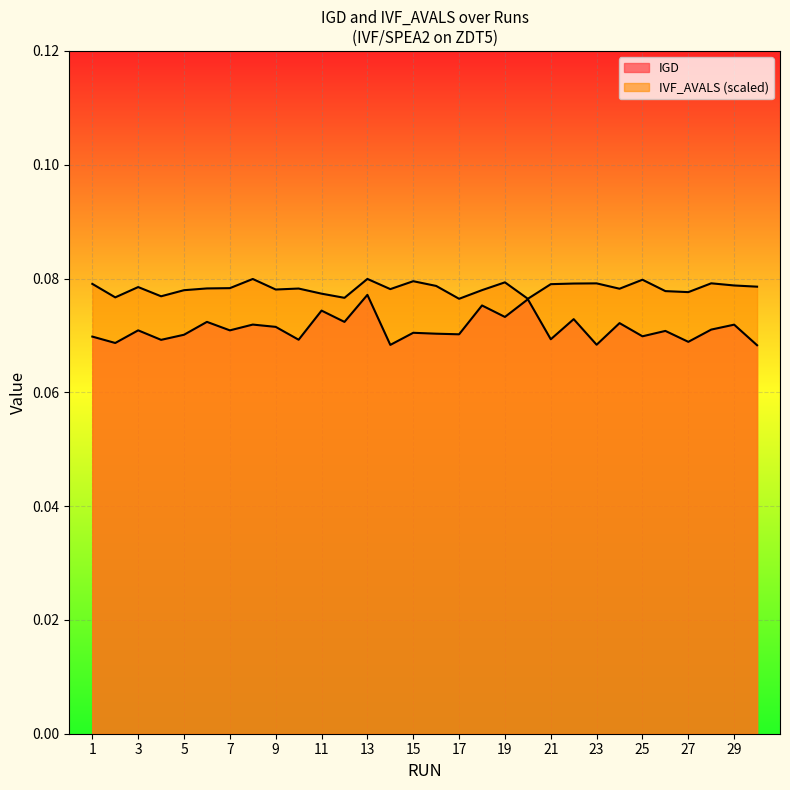

How many lines are shown in the chart?

2